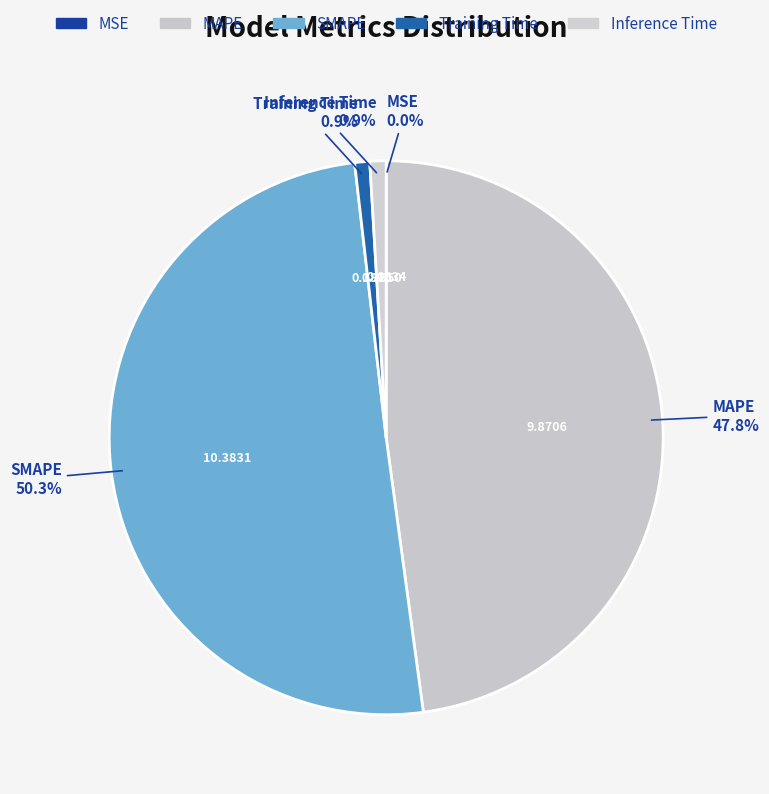

Do MAPE and Training Time together represent more than half of the pie?

No